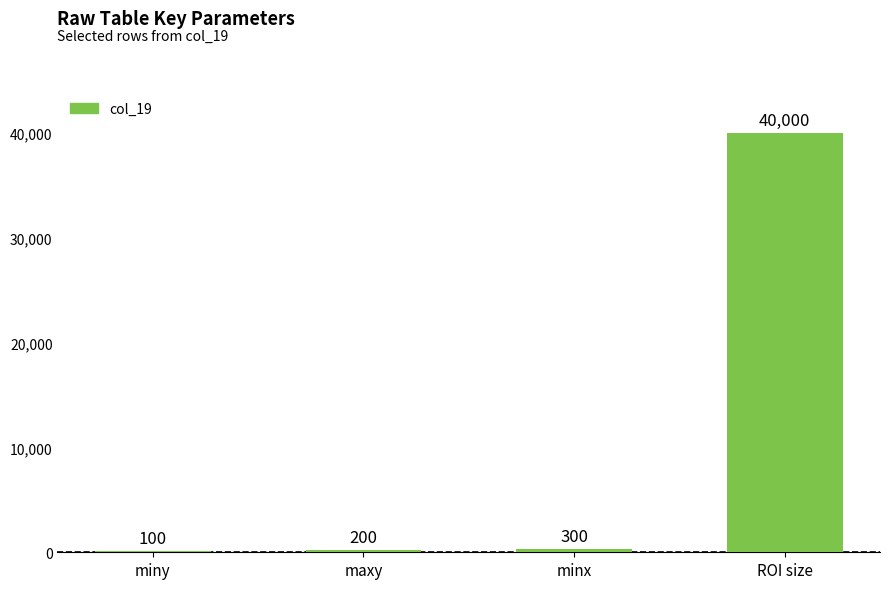

Reading left to right, list all the values displayed in this chart.

100	200	300	40000